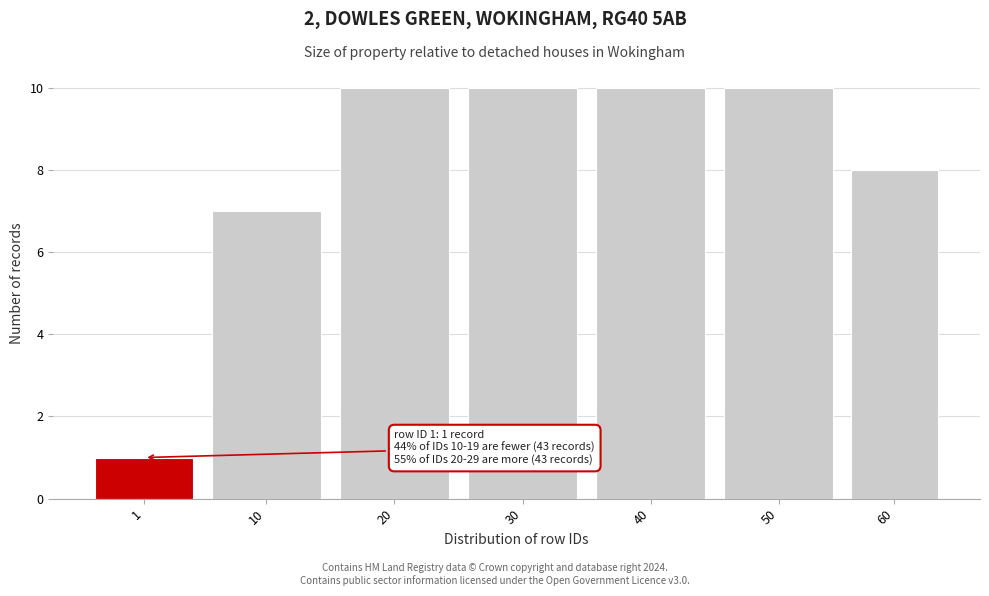

Reading right to left, list all the values displayed in this chart.

8	10	10	10	10	7	1